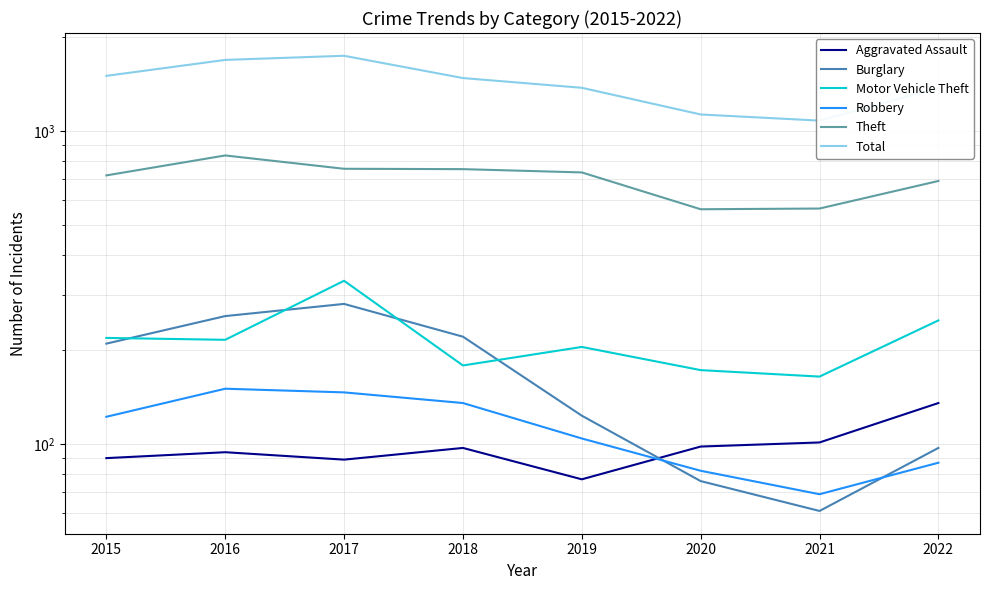

What is the difference between the highest and lowest values at 2018?

1379